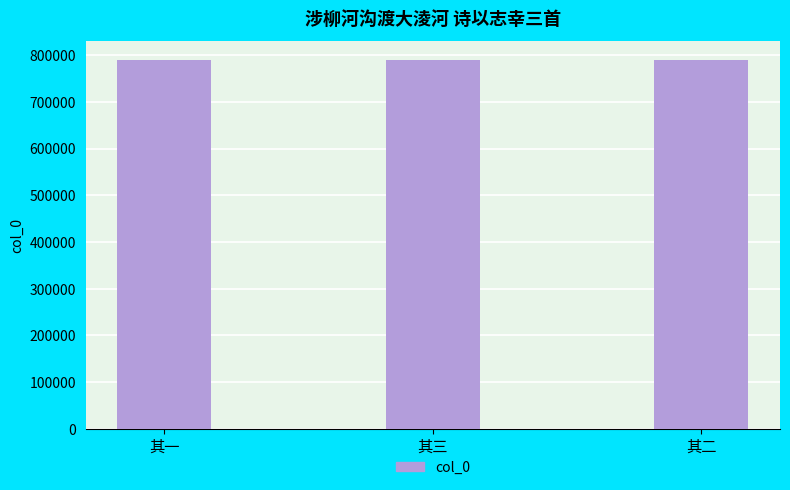

Read the value at 其三.

790042